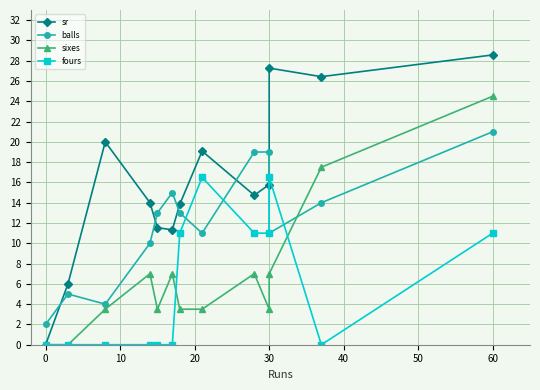

Does the chart display data point markers on the line(s)?

Yes